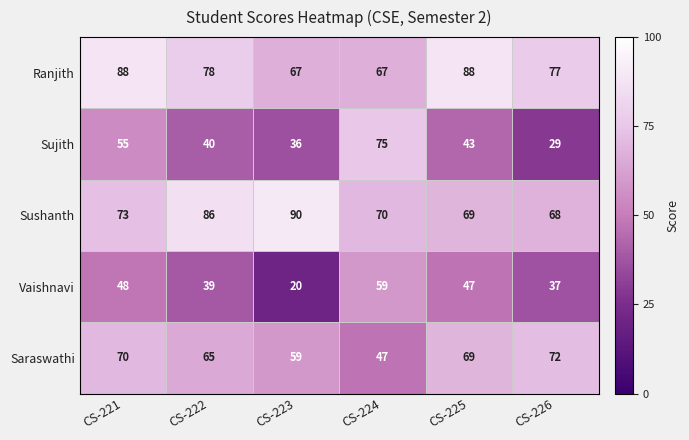

The value of Ranjith at CS-221 is 29. True or false?

False